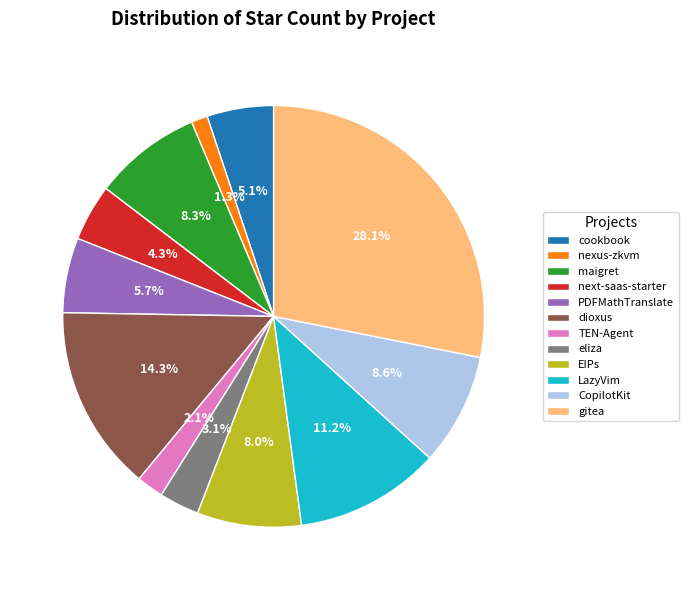

To the nearest percent, what is the difference between the maigret and LazyVim slice percentages?

3%